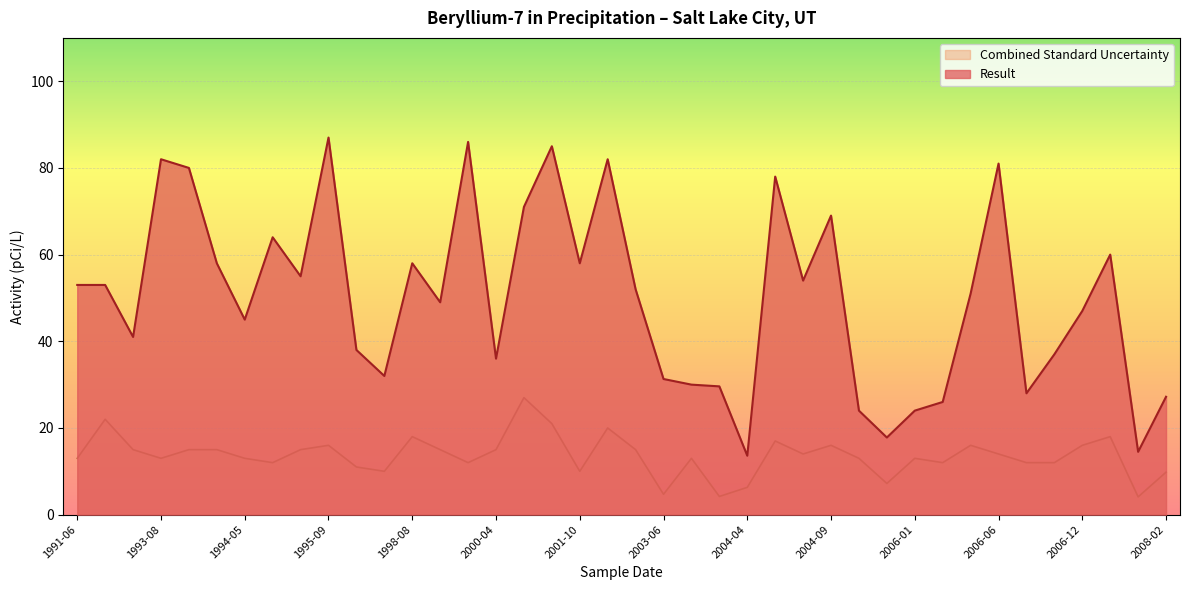

Reading right to left, transcribe all the data shown in this chart.

Result: 27.2	14.5	60.0	47.0	37.0	28.0	81.0	51.0	26.0	24.0	17.8	24.0	69.0	54.0	78.0	13.6	29.6	30.0	31.3	52.0	82.0	58.0	85.0	71.0	36.0	86.0	49.0	58.0	32.0	38.0	87.0	55.0	64.0	45.0	58.0	80.0	82.0	41.0	53.0	53.0
Combined Standard Uncertainty: 9.8	4.1	18.0	16.0	12.0	12.0	14.0	16.0	12.0	13.0	7.2	13.0	16.0	14.0	17.0	6.3	4.2	13.0	4.7	15.0	20.0	10.0	21.0	27.0	15.0	12.0	15.0	18.0	10.0	11.0	16.0	15.0	12.0	13.0	15.0	15.0	13.0	15.0	22.0	13.0